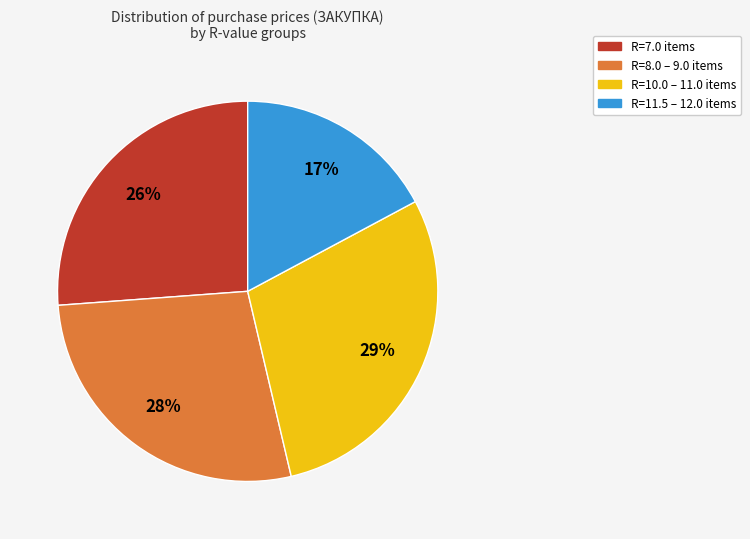

To the nearest percent, what is the difference between the largest and smallest slice percentages?

12%